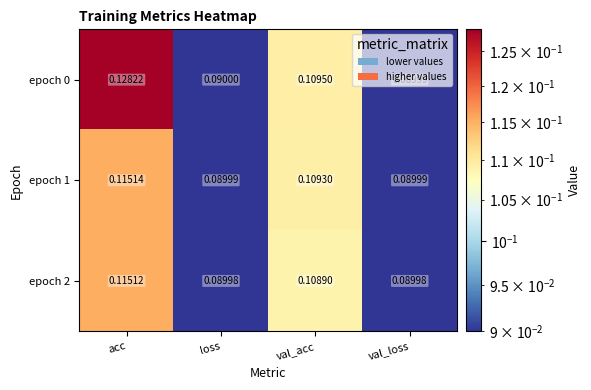

Rank the categories by epoch 0 value from highest to lowest.

acc, val_acc, loss, val_loss